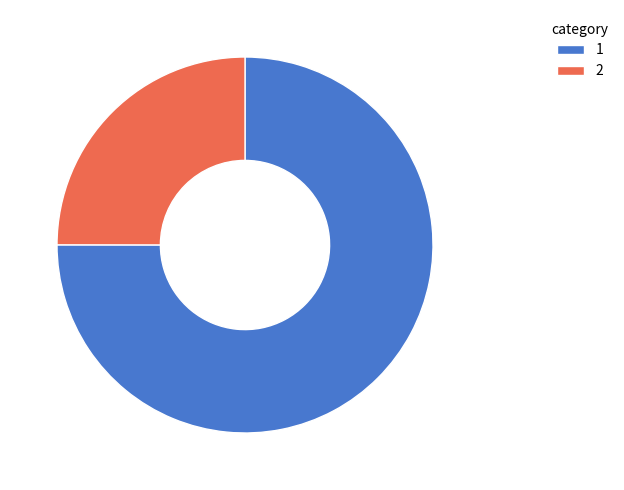

True or false: 1 accounts for 75% of the total.

True